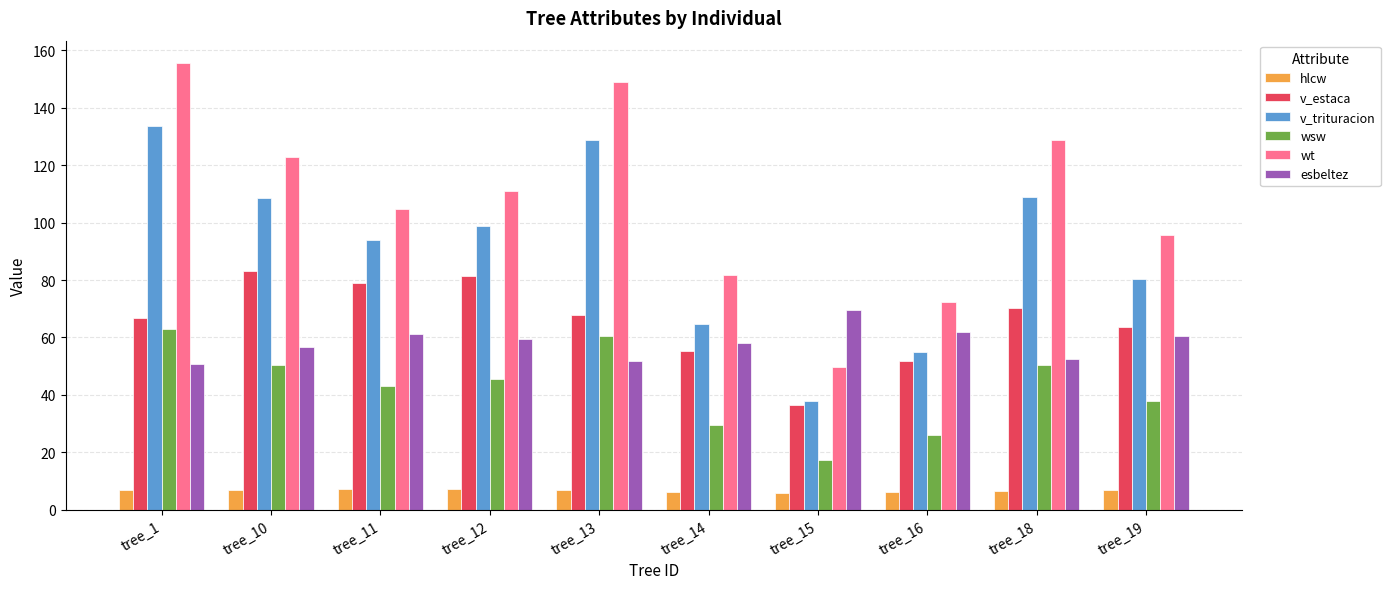

What is the maximum value shown in the chart?

155.5